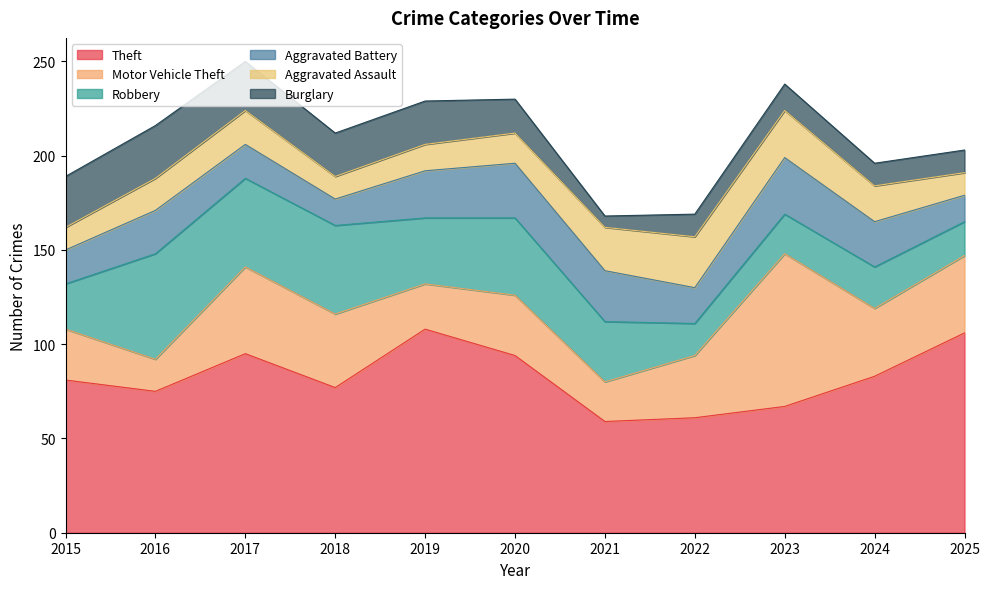

How many interior local valleys does the Burglary series have?

1